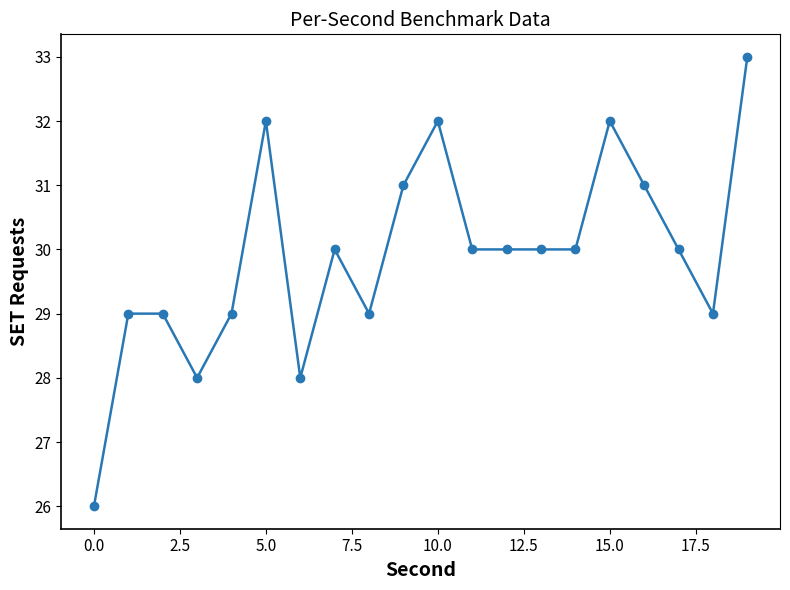

True or false: there are more than 2 points higher than both neighbors.

True